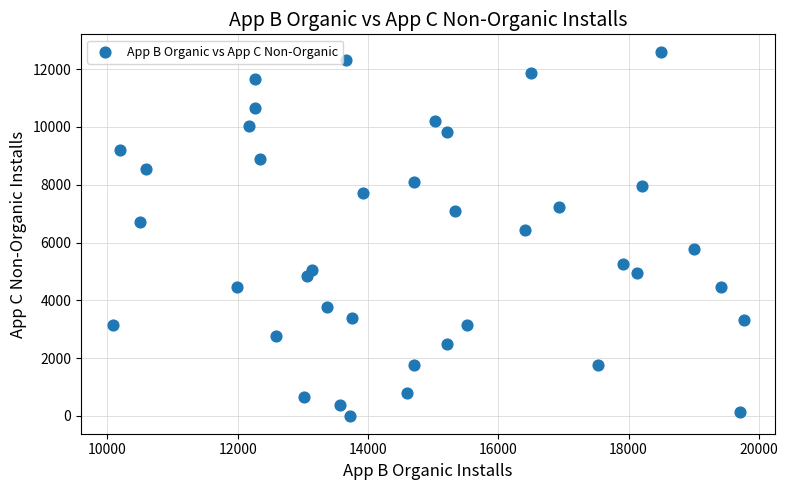

What Y value in the scatter plot is closest to 6295?

6438